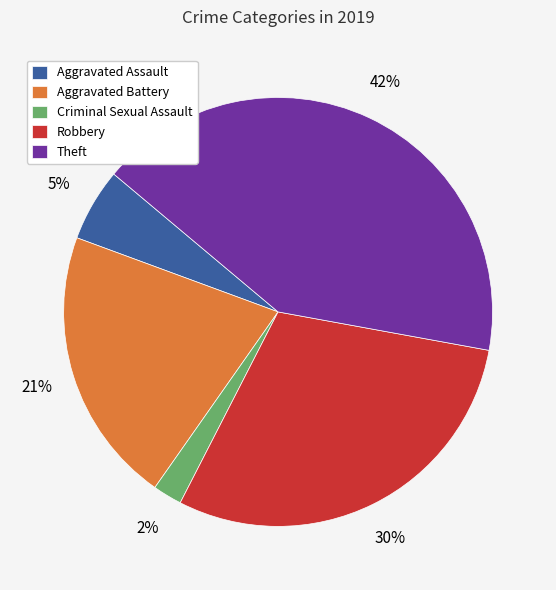

Which has a higher value, Theft or Aggravated Assault?

Theft